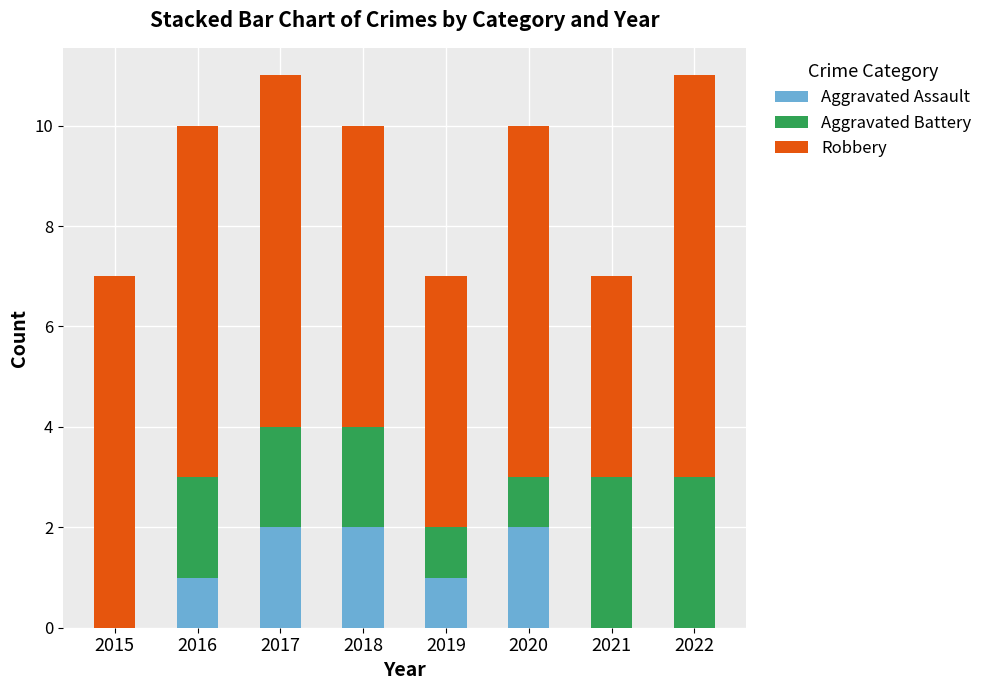

The Aggravated Assault series shows 1 at 2016. True or false?

True